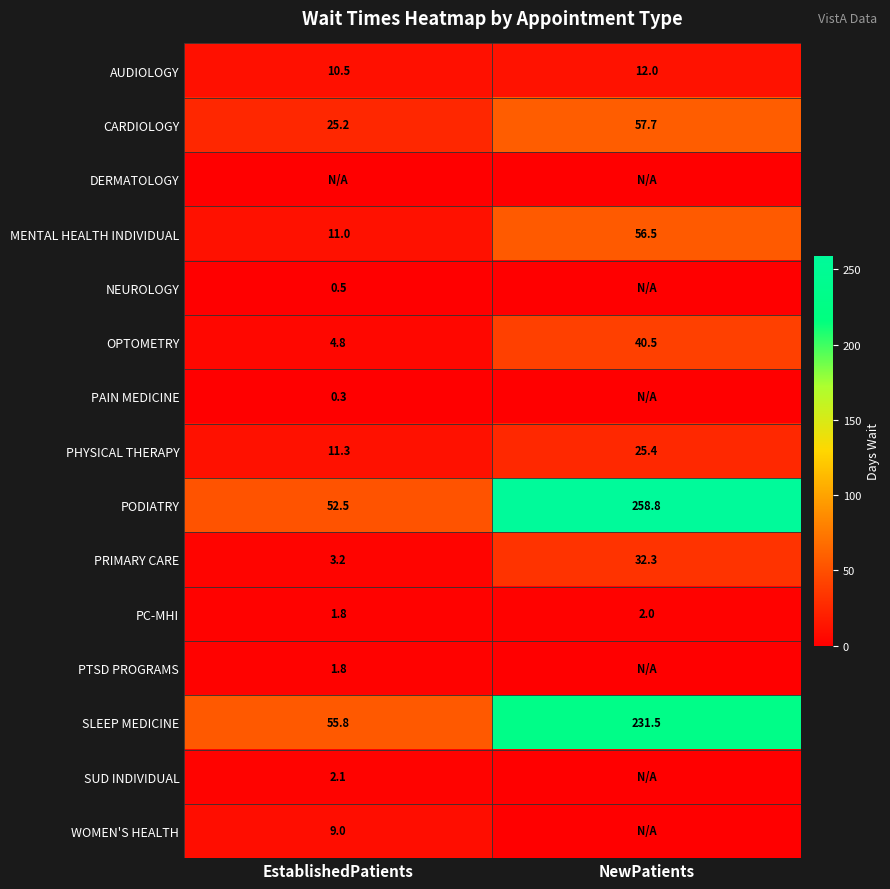

Read the PRIMARY CARE value at EstablishedPatients.

3.2